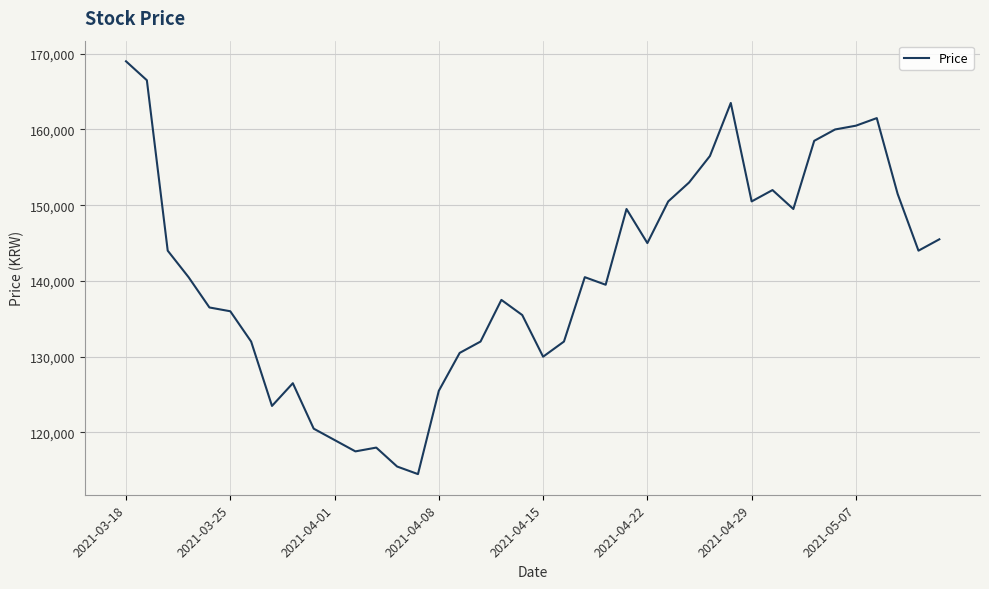

What is the minimum value shown in the chart?

114500